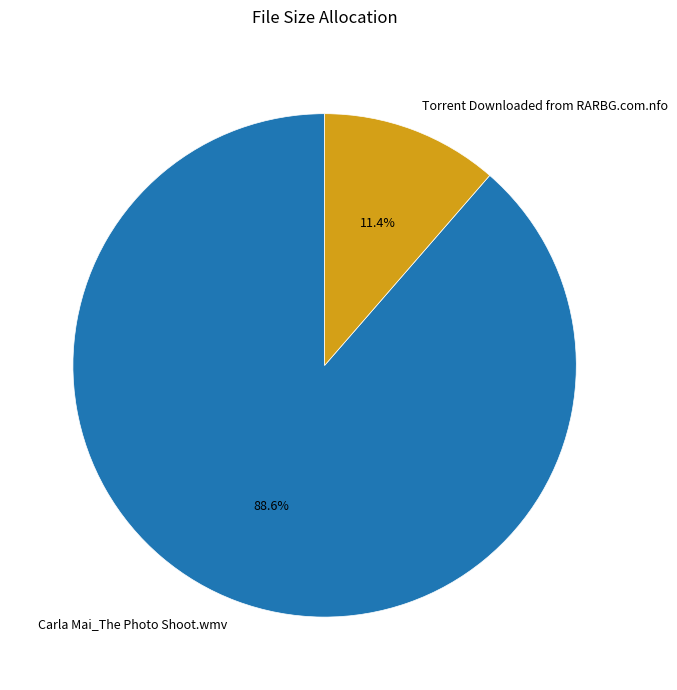

Which slice is the largest?

Carla Mai_The Photo Shoot.wmv